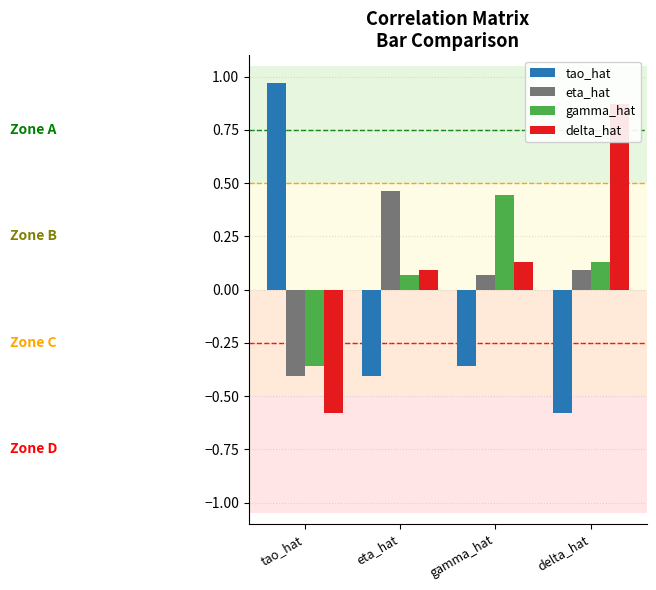

What value does the tao_hat series have at gamma_hat?

-0.4